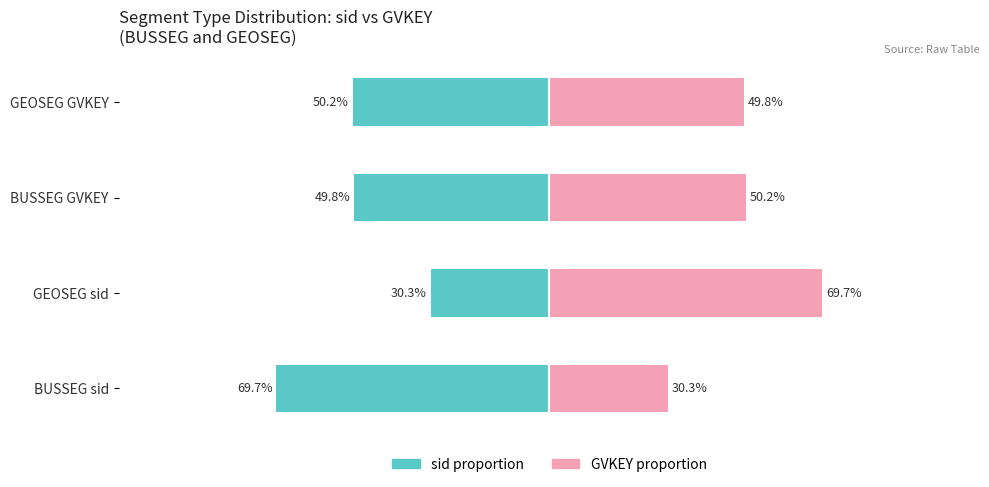

Rank the categories by GVKEY (GEOSEG-dominant) value from highest to lowest.

GEOSEG sid, BUSSEG GVKEY, GEOSEG GVKEY, BUSSEG sid